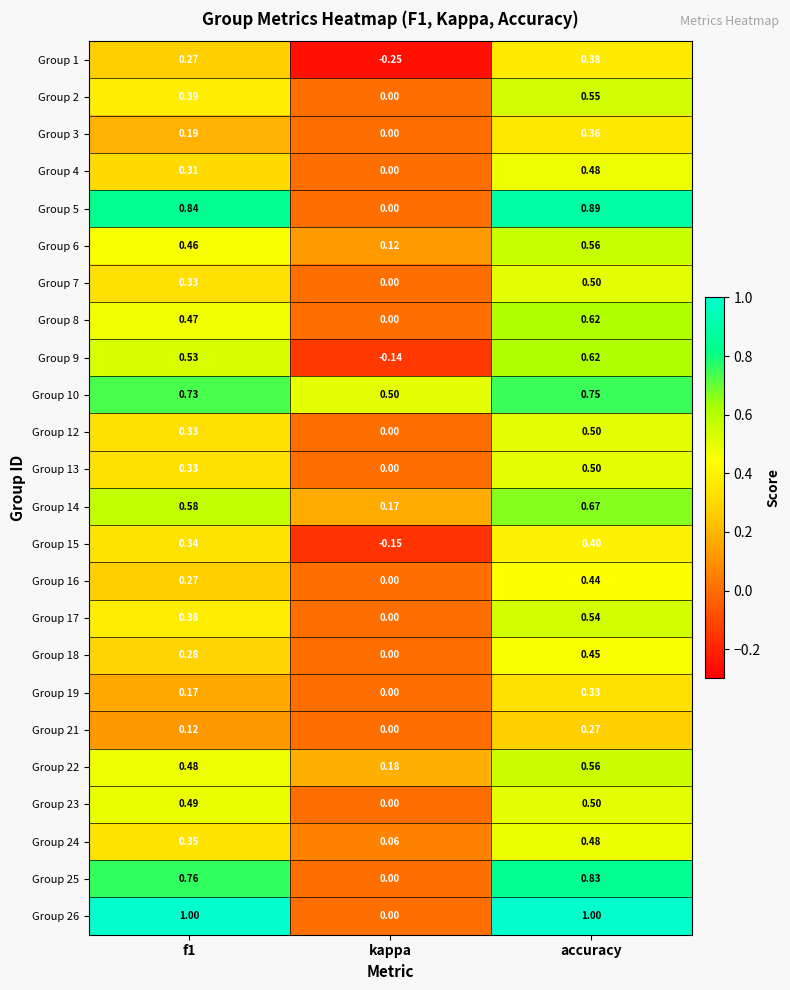

At which category is the sum across all series the highest?

accuracy